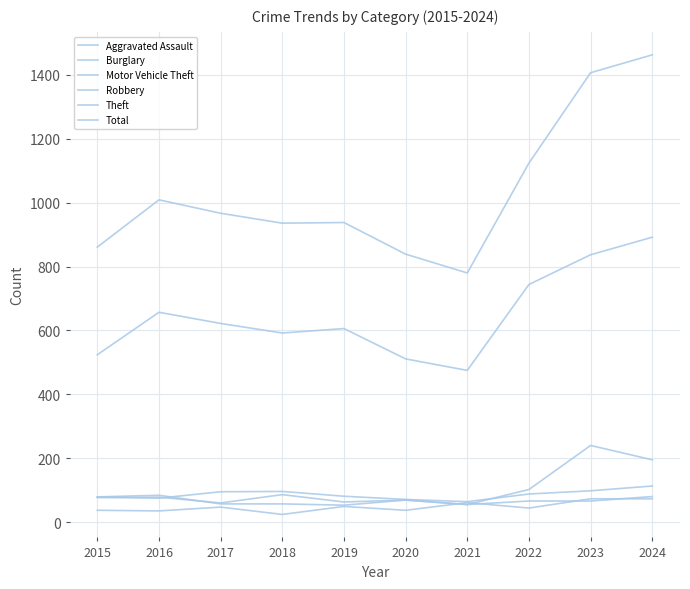

The Motor Vehicle Theft series shows 69 at 2020. True or false?

True